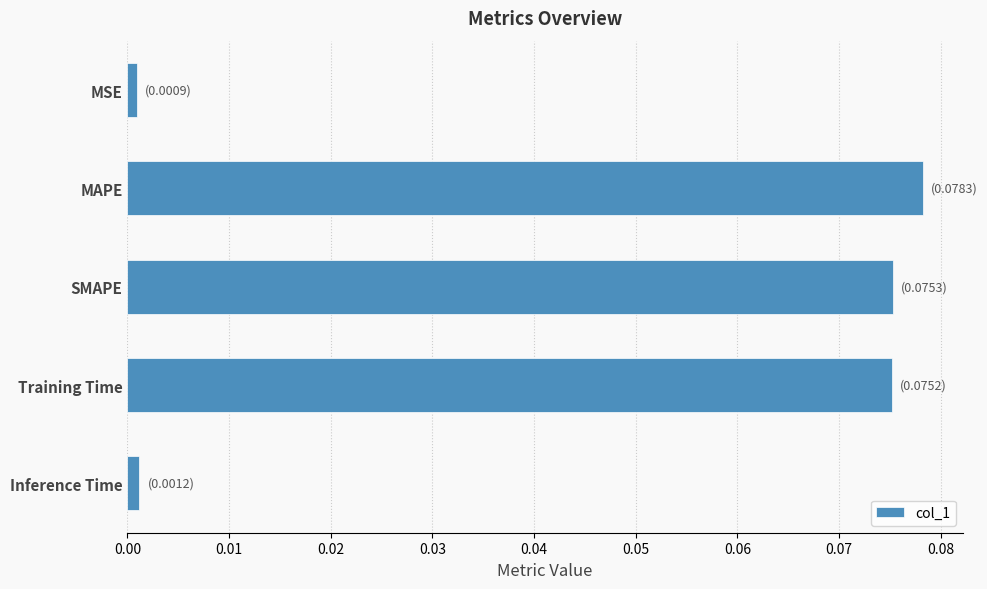

At which category does the chart reach its peak across all series?

MAPE